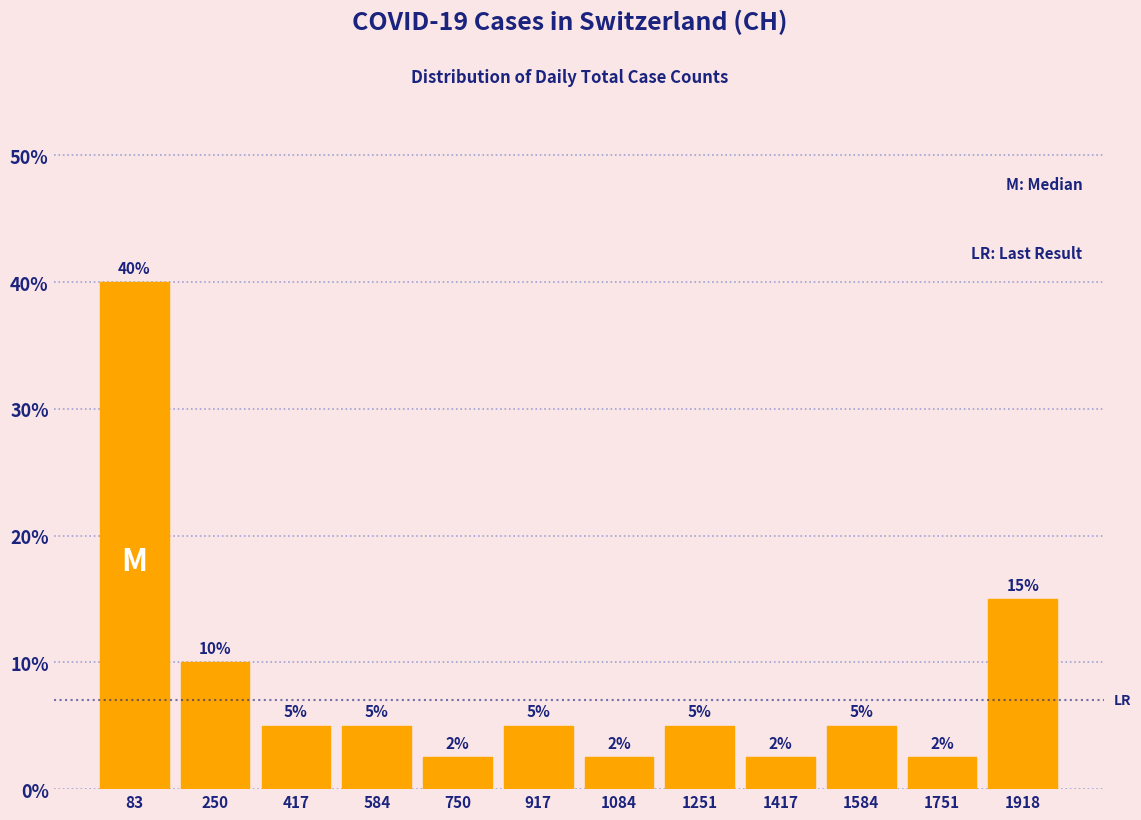

Which range on the x-axis has the tallest bar?

0 to 160